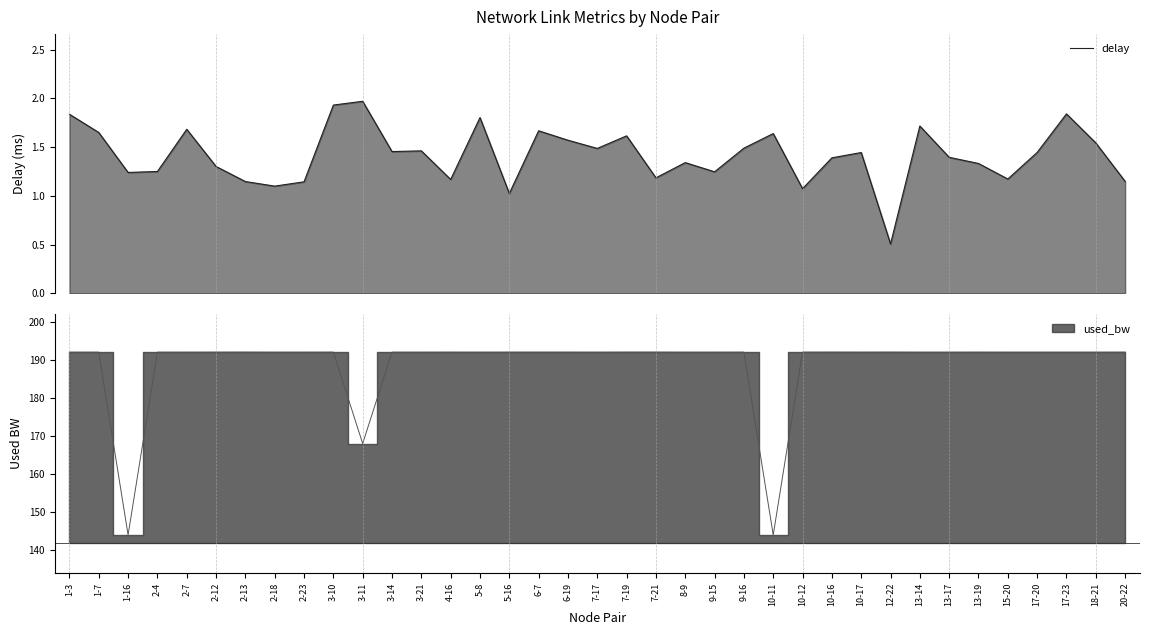

How many data points are less than 1?

1